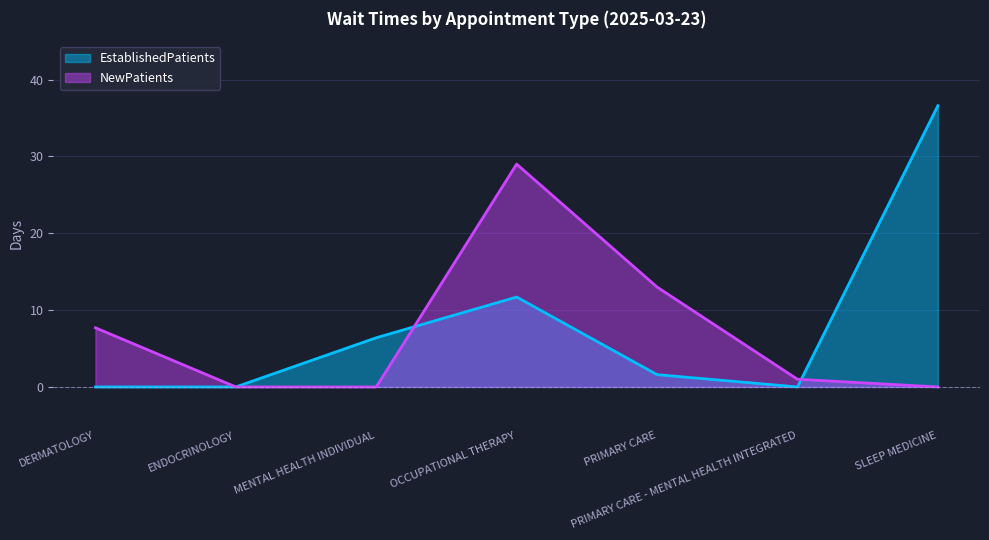

What value does the EstablishedPatients series have at OCCUPATIONAL THERAPY?

11.7